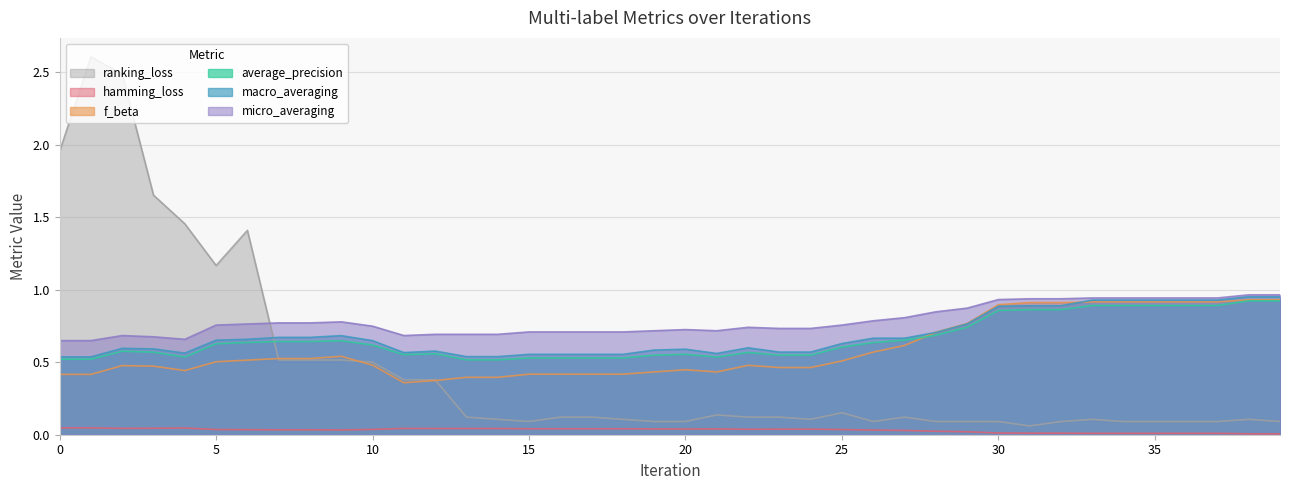

True or false: macro_averaging and hamming_loss intersect in this chart.

False